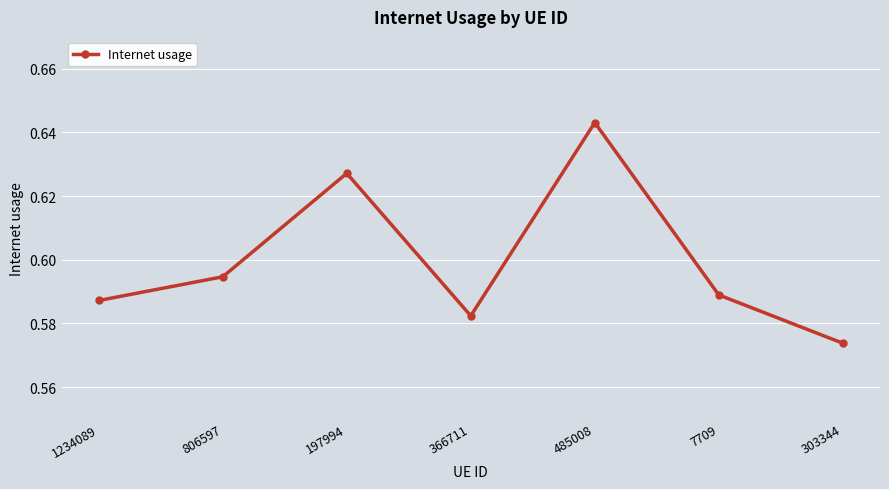

How many data points does each series have?

7